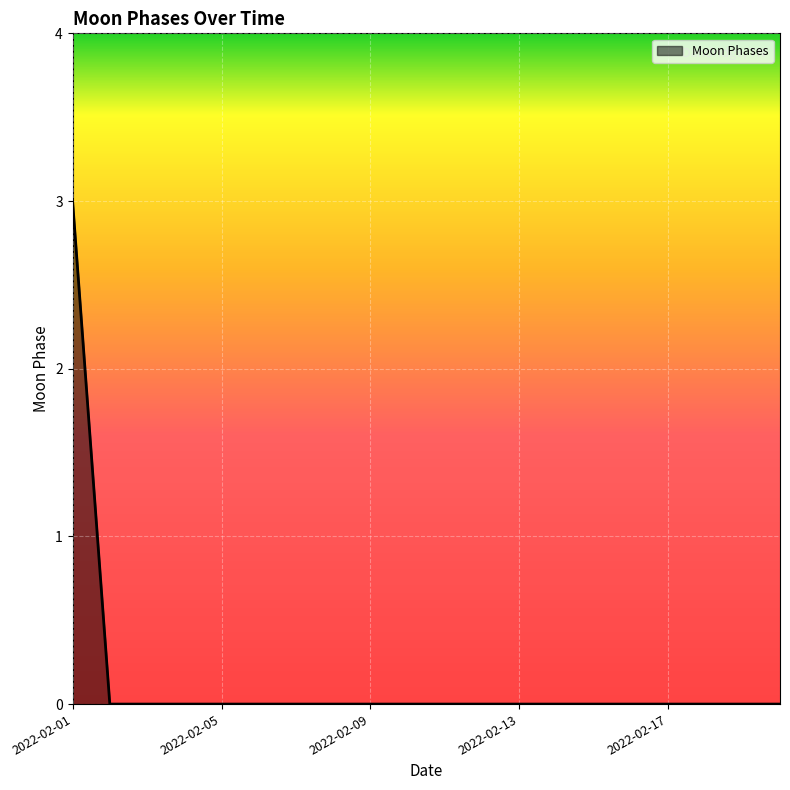

What is the greatest value displayed?

3